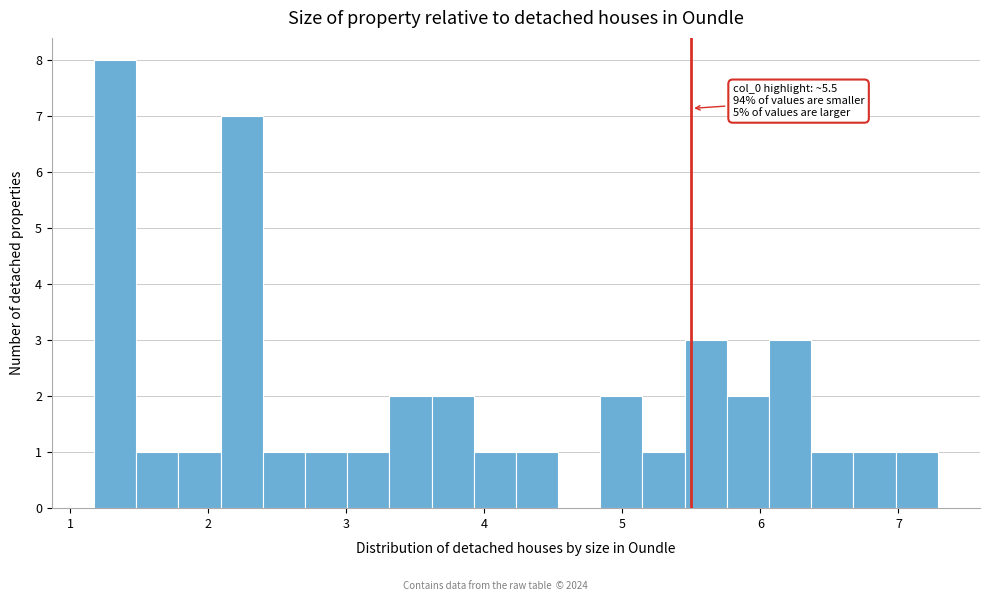

Around what value on the x-axis is the tallest bar? Give the approximate position of its centre, as read against the axis.

1.3